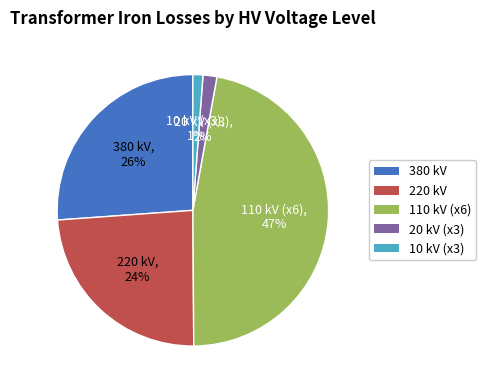

To the nearest percent, what percentage of the pie is 20 kV (x3)?

2%